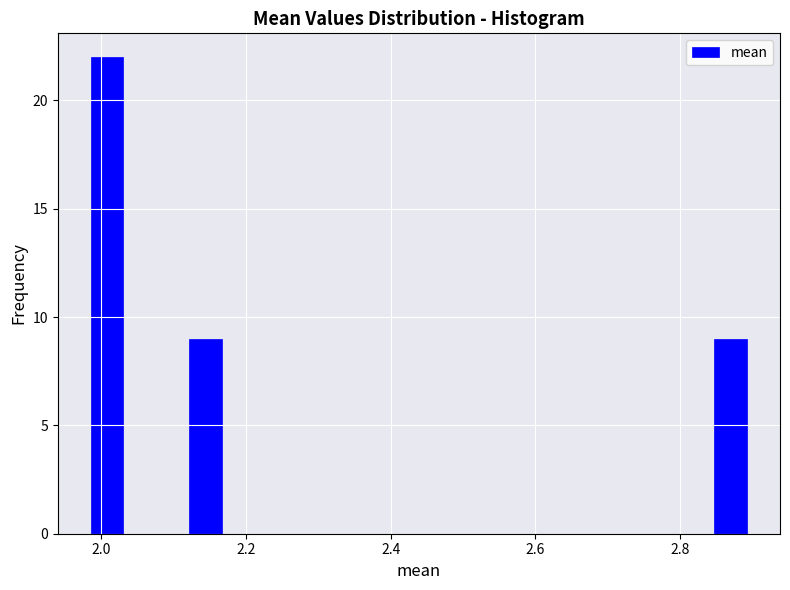

Read against the x-axis, roughly where is the centre of the tallest bar?

2.00